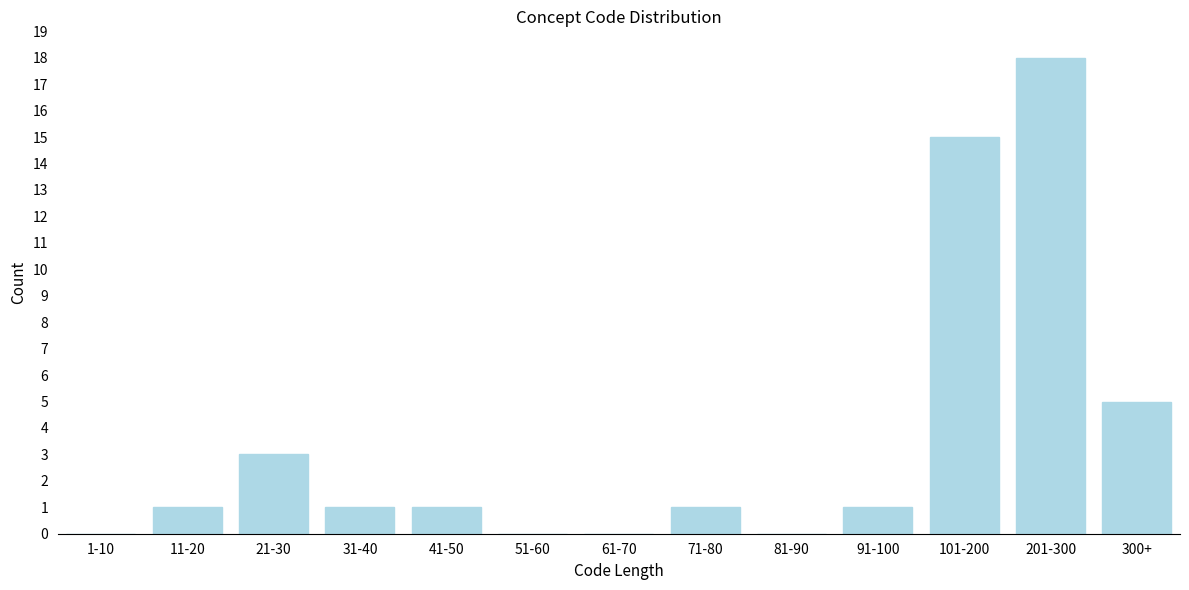

Reading right to left, list all the values displayed in this chart.

300+=5	201-300=18	101-200=15	91-100=1	81-90=0	71-80=1	61-70=0	51-60=0	41-50=1	31-40=1	21-30=3	11-20=1	1-10=0